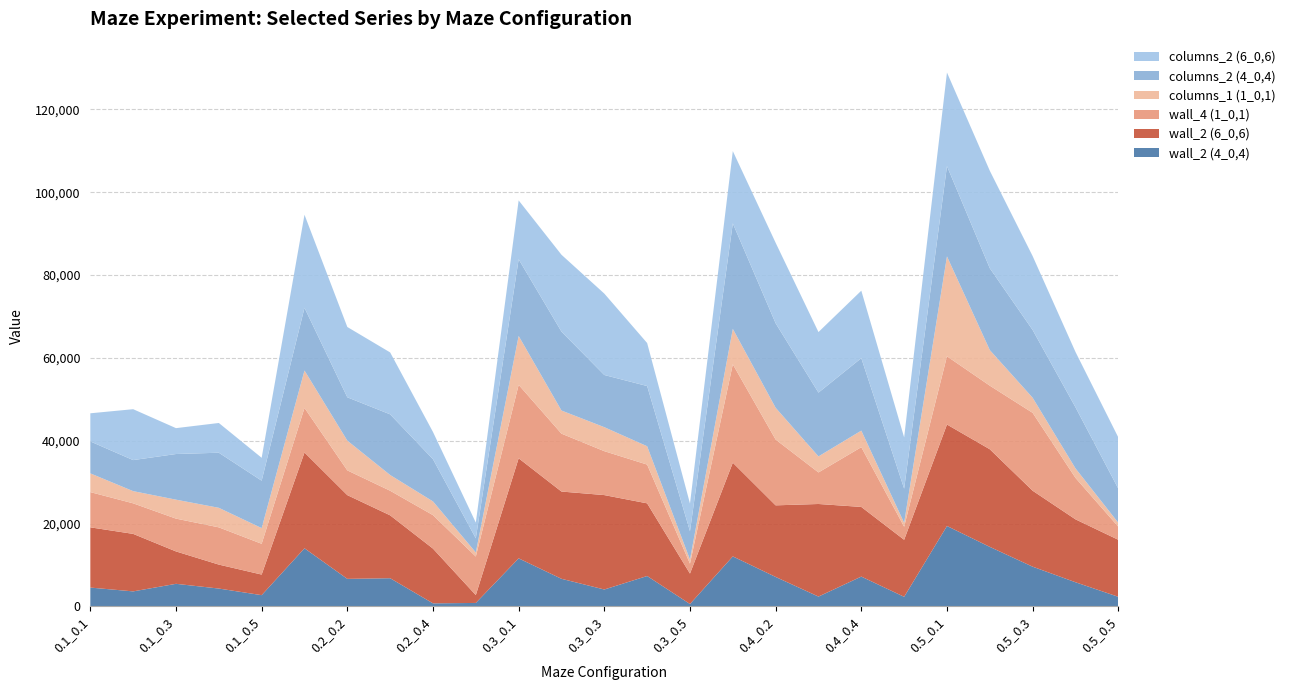

Reading left to right, what are all the values shown in this chart?

wall_2_1_0,4_0,4: 0.1_0.1=4557	0.1_0.2=3637	0.1_0.3=5465	0.1_0.4=4323	0.1_0.5=2727	0.2_0.1=14041	0.2_0.2=6661	0.2_0.3=6815	0.2_0.4=751	0.2_0.5=849	0.3_0.1=11613	0.3_0.2=6677	0.3_0.3=4093	0.3_0.4=7349	0.3_0.5=591	0.4_0.1=12085	0.4_0.2=7125	0.4_0.3=2385	0.4_0.4=7211	0.4_0.5=2329	0.5_0.1=19425	0.5_0.2=14383	0.5_0.3=9603	0.5_0.4=5847	0.5_0.5=2329
wall_2_1_0,6_0,6: 0.1_0.1=14544	0.1_0.2=13882	0.1_0.3=7820	0.1_0.4=5782	0.1_0.5=4970	0.2_0.1=23132	0.2_0.2=20214	0.2_0.3=15184	0.2_0.4=13214	0.2_0.5=1892	0.3_0.1=24156	0.3_0.2=21066	0.3_0.3=22792	0.3_0.4=17544	0.3_0.5=7346	0.4_0.1=22626	0.4_0.2=17284	0.4_0.3=22352	0.4_0.4=16816	0.4_0.5=13766	0.5_0.1=24500	0.5_0.2=23568	0.5_0.3=18338	0.5_0.4=15186	0.5_0.5=13766
wall_4_1_0,1_0,1: 0.1_0.1=8506	0.1_0.2=7378	0.1_0.3=7920	0.1_0.4=8994	0.1_0.5=7432	0.2_0.1=10756	0.2_0.2=5978	0.2_0.3=5938	0.2_0.4=8082	0.2_0.5=9308	0.3_0.1=17734	0.3_0.2=13976	0.3_0.3=10606	0.3_0.4=9358	0.3_0.5=2398	0.4_0.1=23758	0.4_0.2=15888	0.4_0.3=7618	0.4_0.4=14432	0.4_0.5=3152	0.5_0.1=16474	0.5_0.2=15354	0.5_0.3=18806	0.5_0.4=10006	0.5_0.5=3152
columns_1_1_0,1_0,1: 0.1_0.1=4520	0.1_0.2=2942	0.1_0.3=4576	0.1_0.4=4714	0.1_0.5=3784	0.2_0.1=9028	0.2_0.2=7174	0.2_0.3=3798	0.2_0.4=3308	0.2_0.5=980	0.3_0.1=11798	0.3_0.2=5580	0.3_0.3=5788	0.3_0.4=4424	0.3_0.5=980	0.4_0.1=8546	0.4_0.2=7664	0.4_0.3=3868	0.4_0.4=3990	0.4_0.5=952	0.5_0.1=24108	0.5_0.2=8592	0.5_0.3=3640	0.5_0.4=2296	0.5_0.5=952
columns_2_1_0,4_0,4: 0.1_0.1=7712	0.1_0.2=7498	0.1_0.3=11022	0.1_0.4=13302	0.1_0.5=11452	0.2_0.1=15148	0.2_0.2=10470	0.2_0.3=14646	0.2_0.4=10200	0.2_0.5=3422	0.3_0.1=18518	0.3_0.2=19048	0.3_0.3=12602	0.3_0.4=14542	0.3_0.5=6852	0.4_0.1=25470	0.4_0.2=20404	0.4_0.3=15404	0.4_0.4=17500	0.4_0.5=8246	0.5_0.1=21798	0.5_0.2=19756	0.5_0.3=16360	0.5_0.4=14762	0.5_0.5=8246
columns_2_1_0,6_0,6: 0.1_0.1=6794	0.1_0.2=12286	0.1_0.3=6246	0.1_0.4=7180	0.1_0.5=5524	0.2_0.1=22464	0.2_0.2=16972	0.2_0.3=14948	0.2_0.4=6566	0.2_0.5=3792	0.3_0.1=14212	0.3_0.2=18558	0.3_0.3=19650	0.3_0.4=10380	0.3_0.5=6678	0.4_0.1=17446	0.4_0.2=19432	0.4_0.3=14618	0.4_0.4=16286	0.4_0.5=12374	0.5_0.1=22596	0.5_0.2=23532	0.5_0.3=17840	0.5_0.4=13358	0.5_0.5=12374